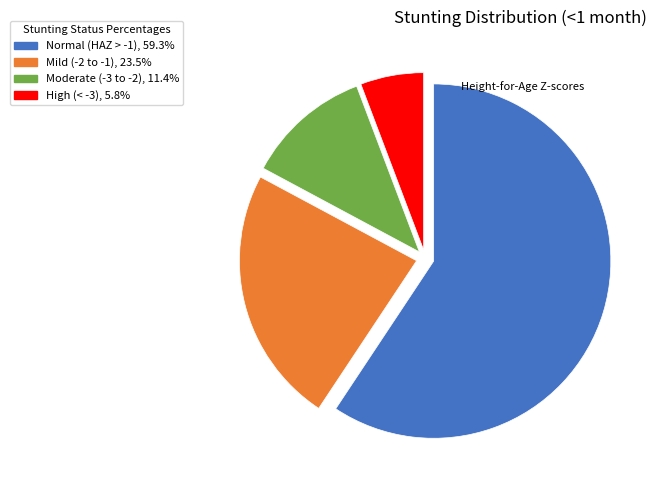

How many segments does this pie chart have?

4